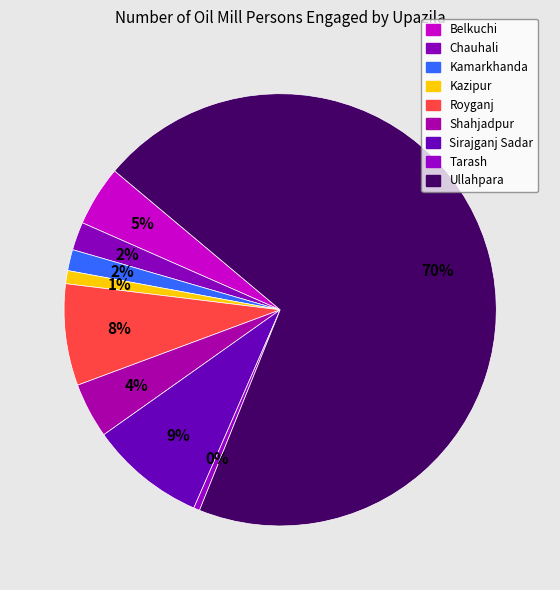

To the nearest percent, what is the difference between the largest and smallest slice percentages?

70%